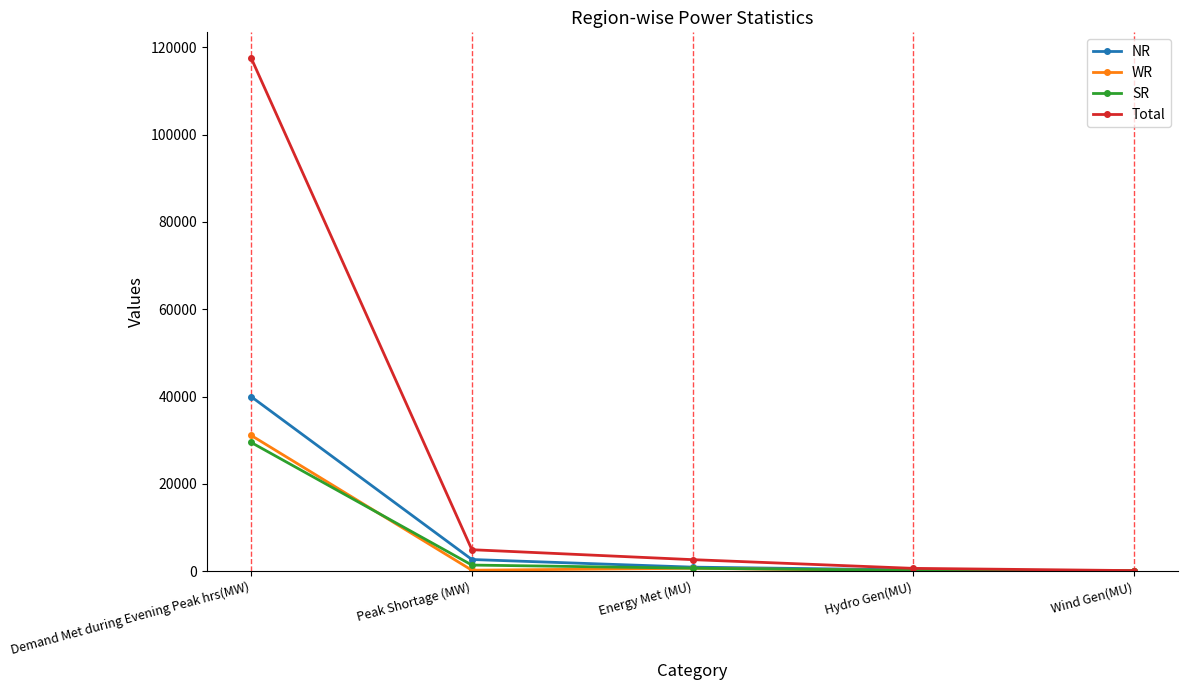

The value of Total at Peak Shortage (MW) is 4924. True or false?

True